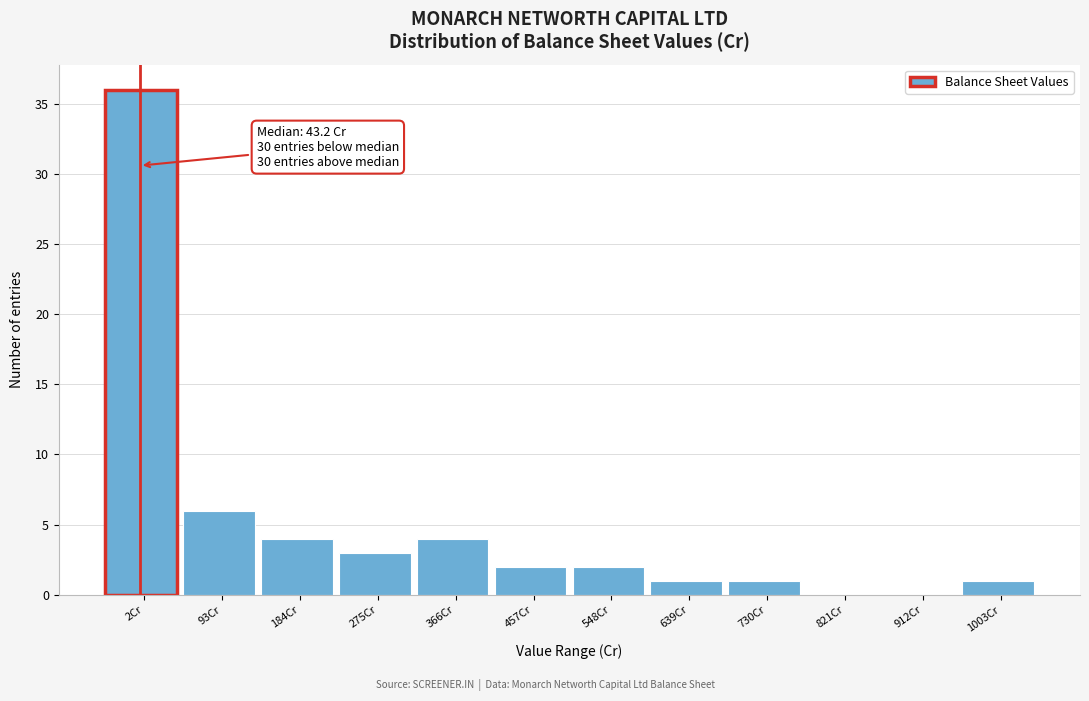

Reading left to right, extract all data points from this chart.

2Cr=36	93Cr=6	184Cr=4	275Cr=3	366Cr=4	457Cr=2	548Cr=2	639Cr=1	730Cr=1	821Cr=0	912Cr=0	1003Cr=1